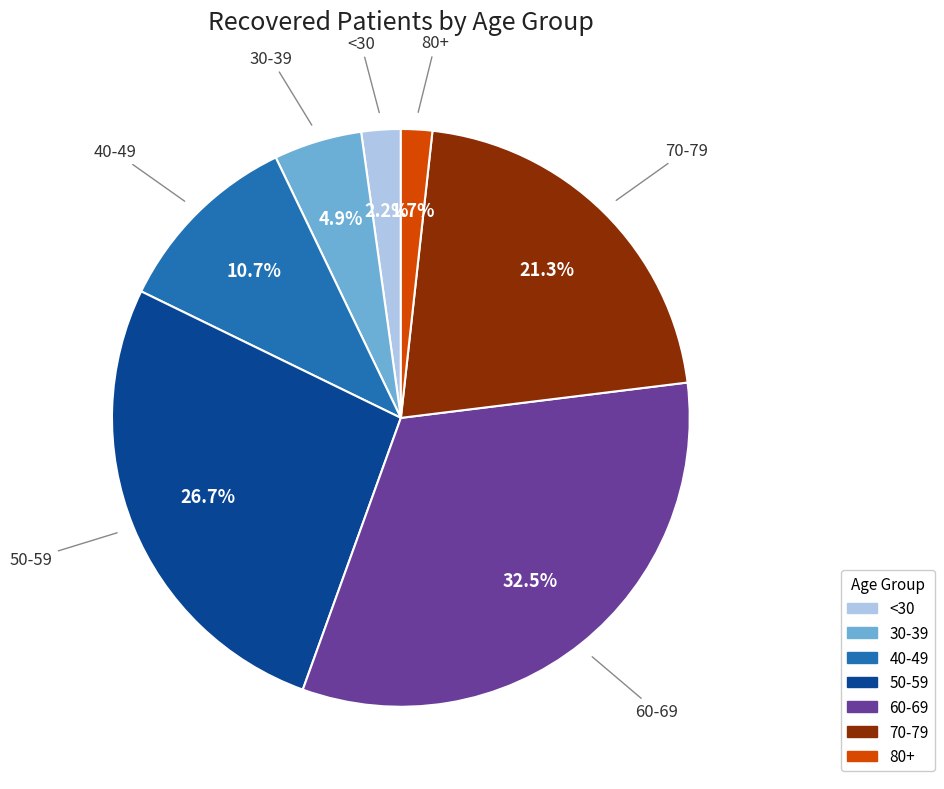

What is the largest slice in the pie chart?

60-69